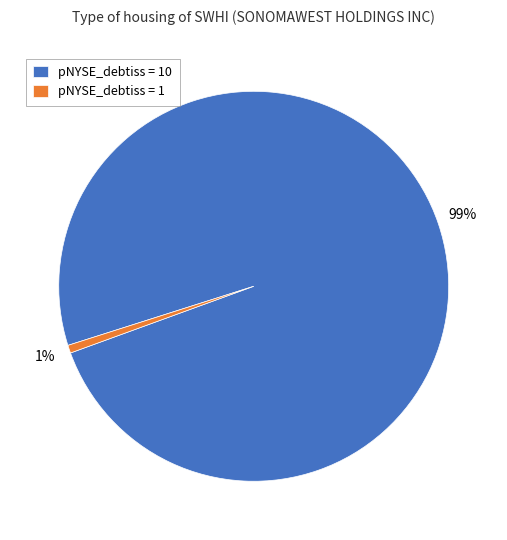

Is it true that pNYSE_debtiss = 1 is 11% of the pie?

False